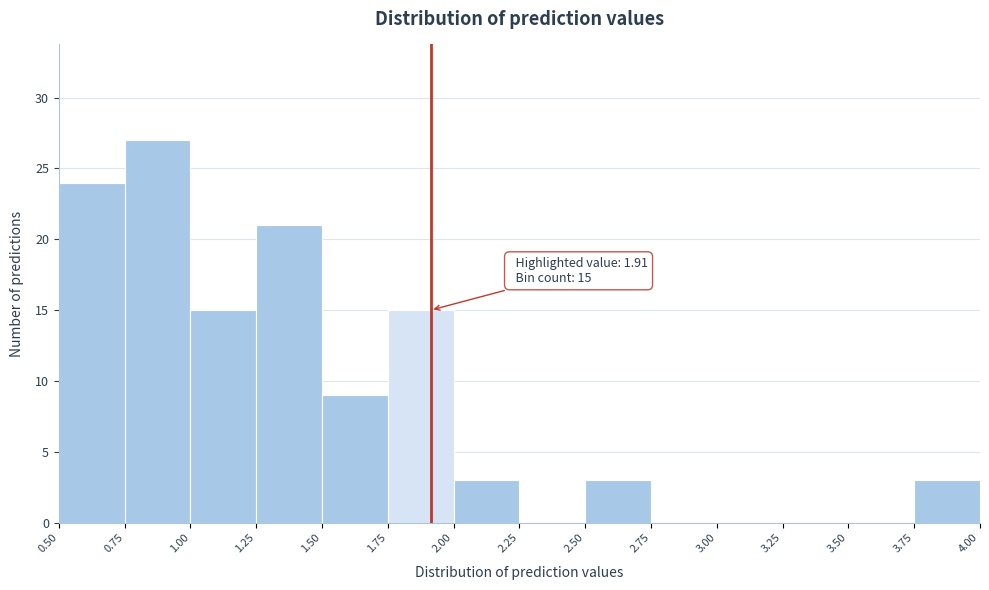

Which range on the x-axis has the tallest bar?

0.75 to 1.00